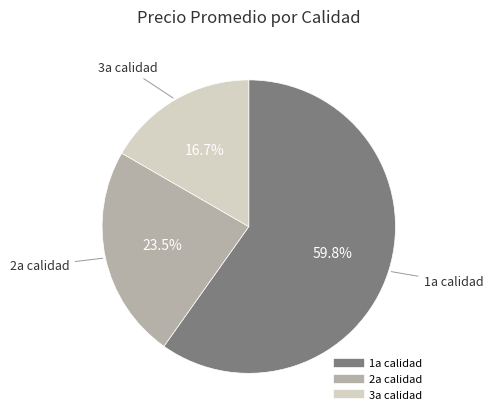

Is there a majority slice in this chart?

Yes